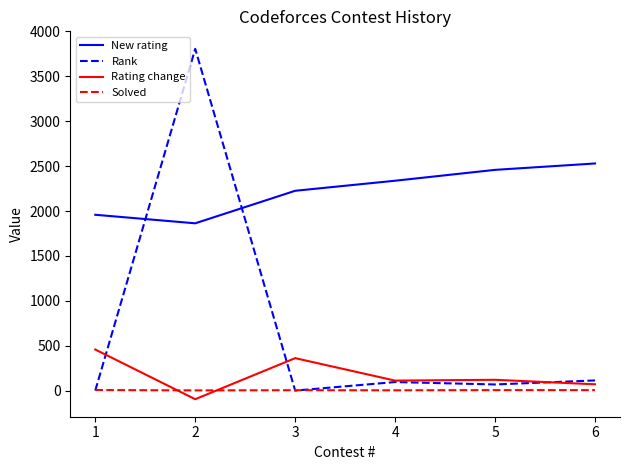

Where is New rating nearest to the value 2196?

3